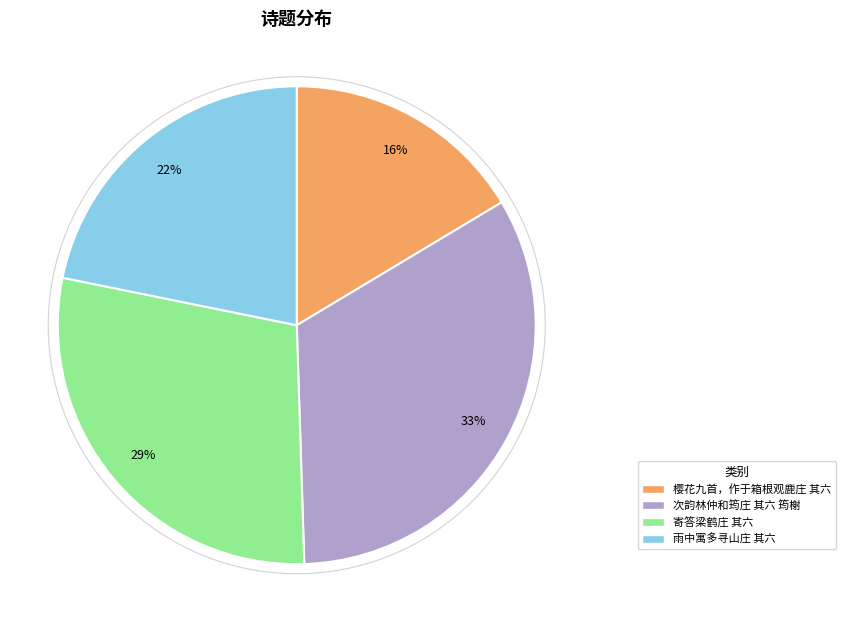

Rank the categories by value from highest to lowest.

次韵林仲和筠庄 其六 筠榭, 寄答梁鹤庄 其六, 雨中寓多寻山庄 其六, 樱花九首，作于箱根观鹿庄 其六